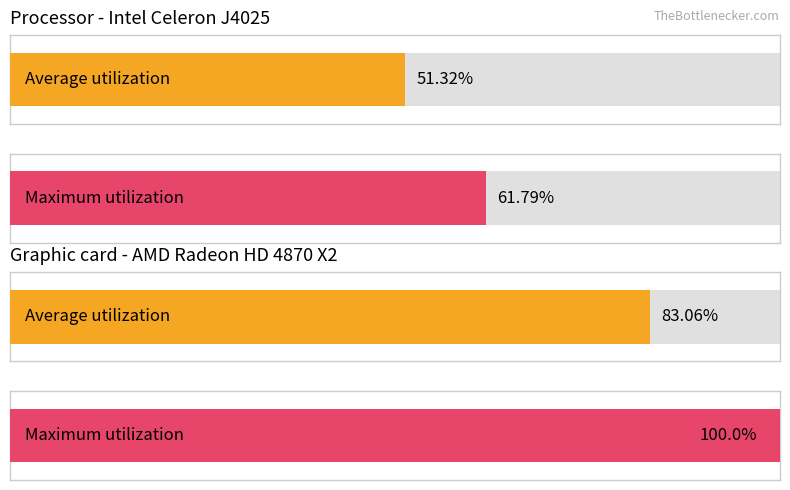

Between 5 and 11, which series saw the biggest shift?

Average utilization